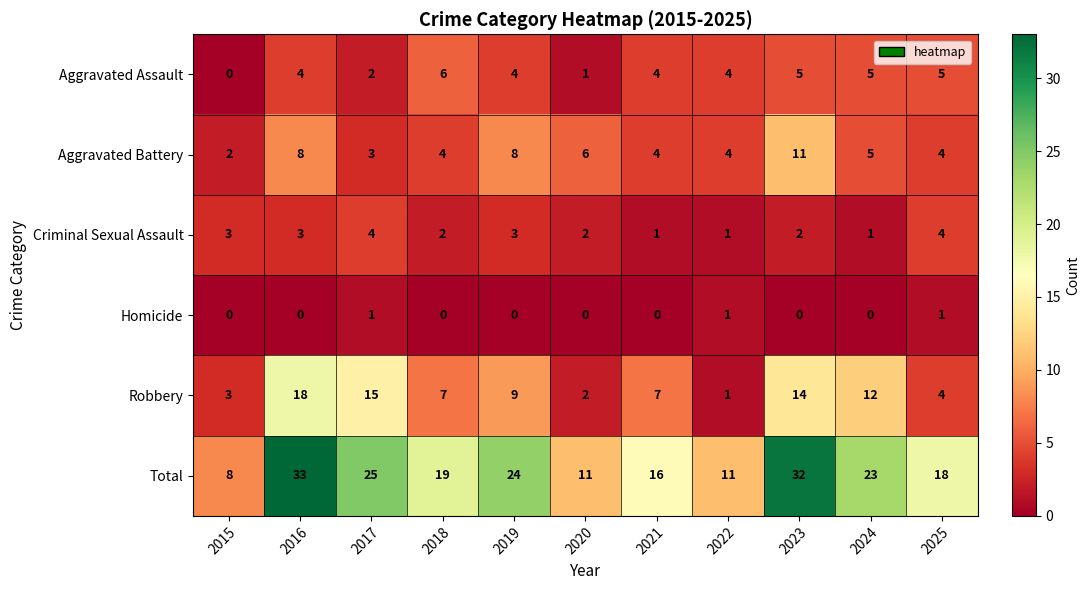

At how many categories does at least one series exceed 13?

8